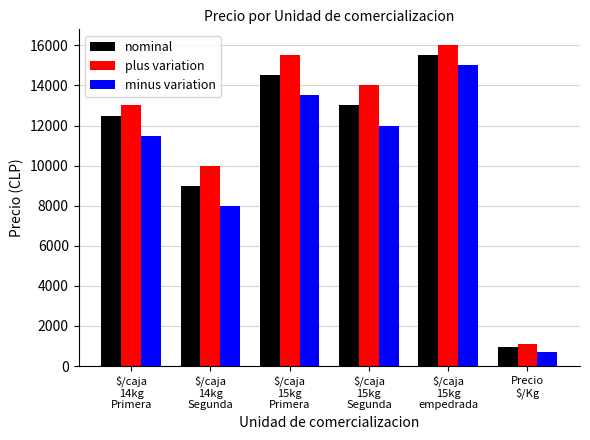

At which category is the sum across all series the highest?

$/caja
15kg
empedrada